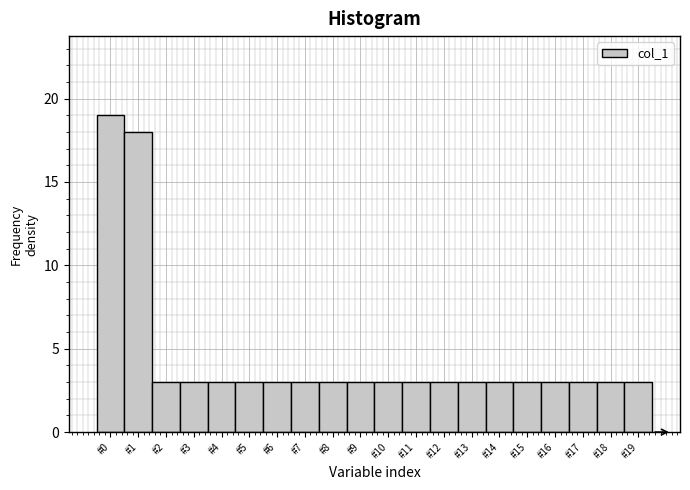

What is the height of the bar covering 1.5 to 2.5 on the x-axis? The values are not printed on the chart, so give them approximately, as read against the axis.

3